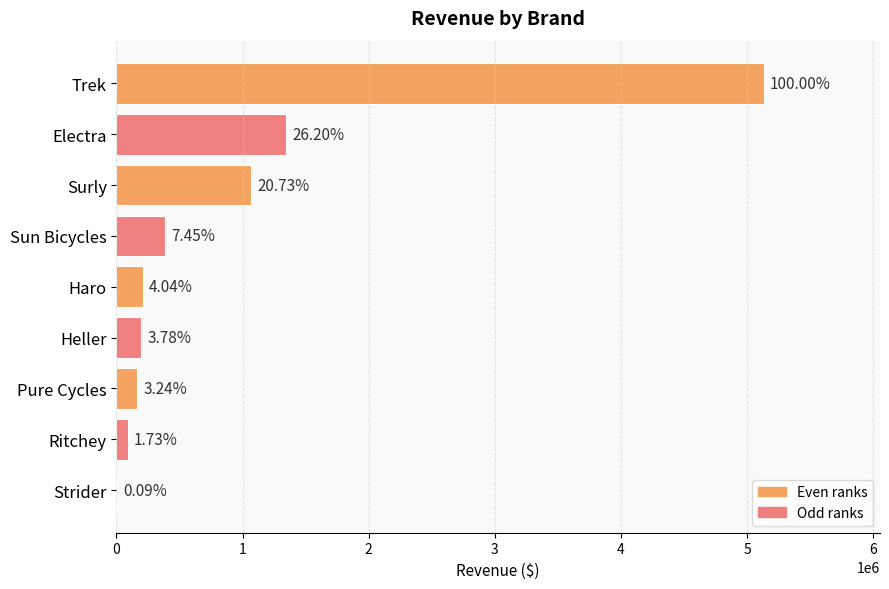

Are the bars horizontal?

Yes